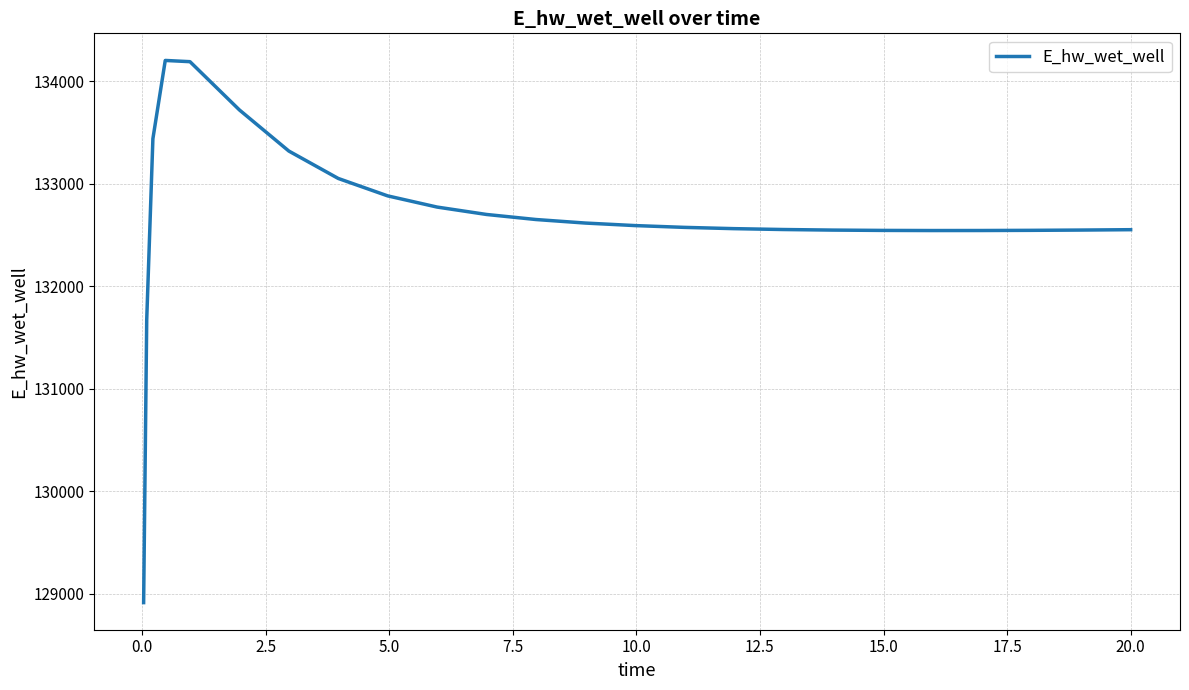

What is the minimum value shown in the chart?

128913.1